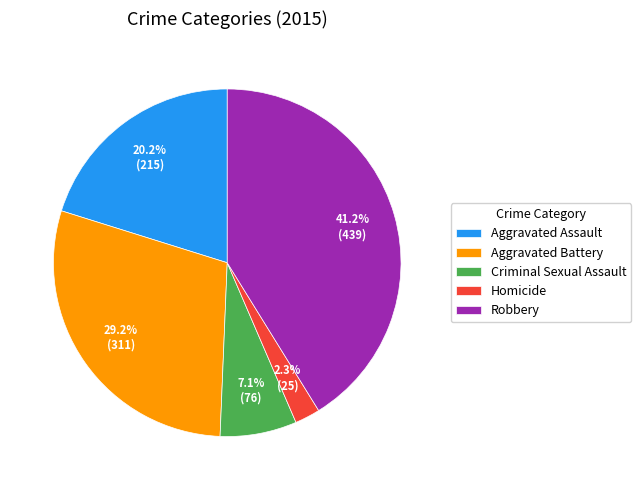

What is the smallest slice in the pie chart?

Homicide